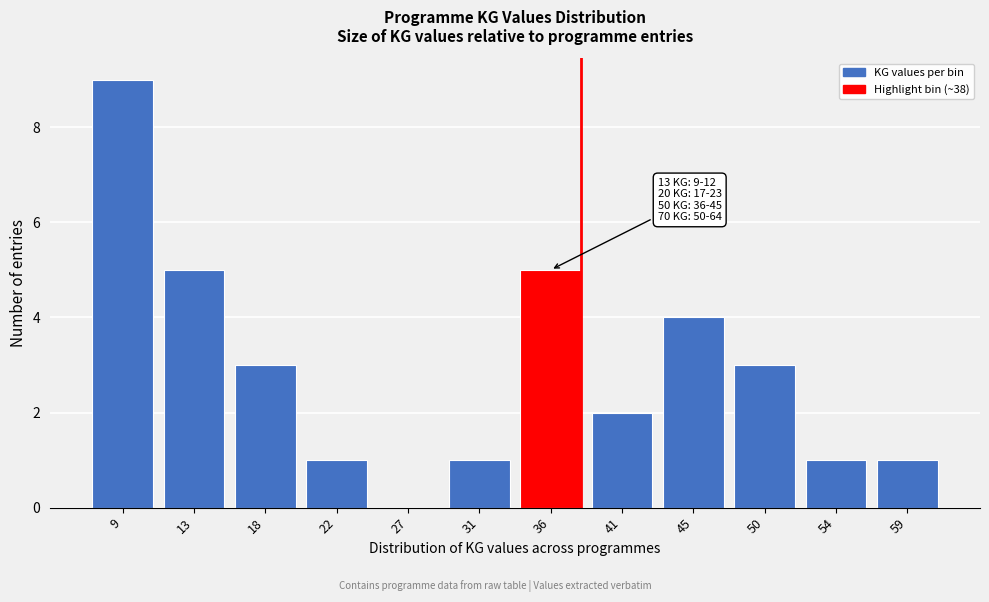

Reading left to right, what are all the values shown in this chart?

9=9	13=5	18=3	22=1	27=0	31=1	36=5	41=2	45=4	50=3	54=1	59=1